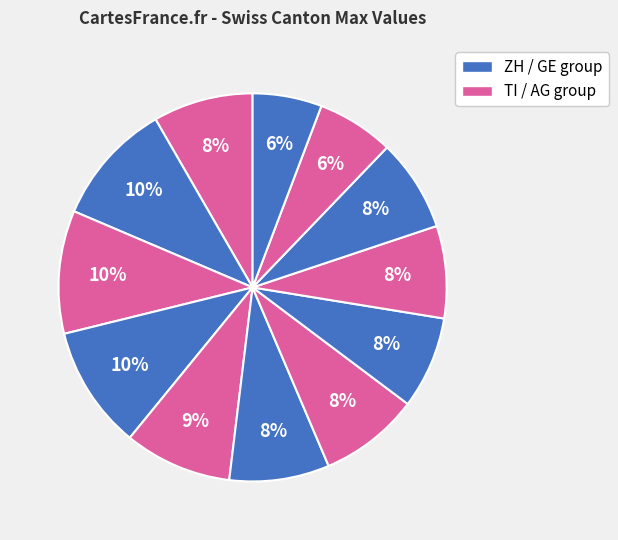

How many slices are in this pie chart?

12